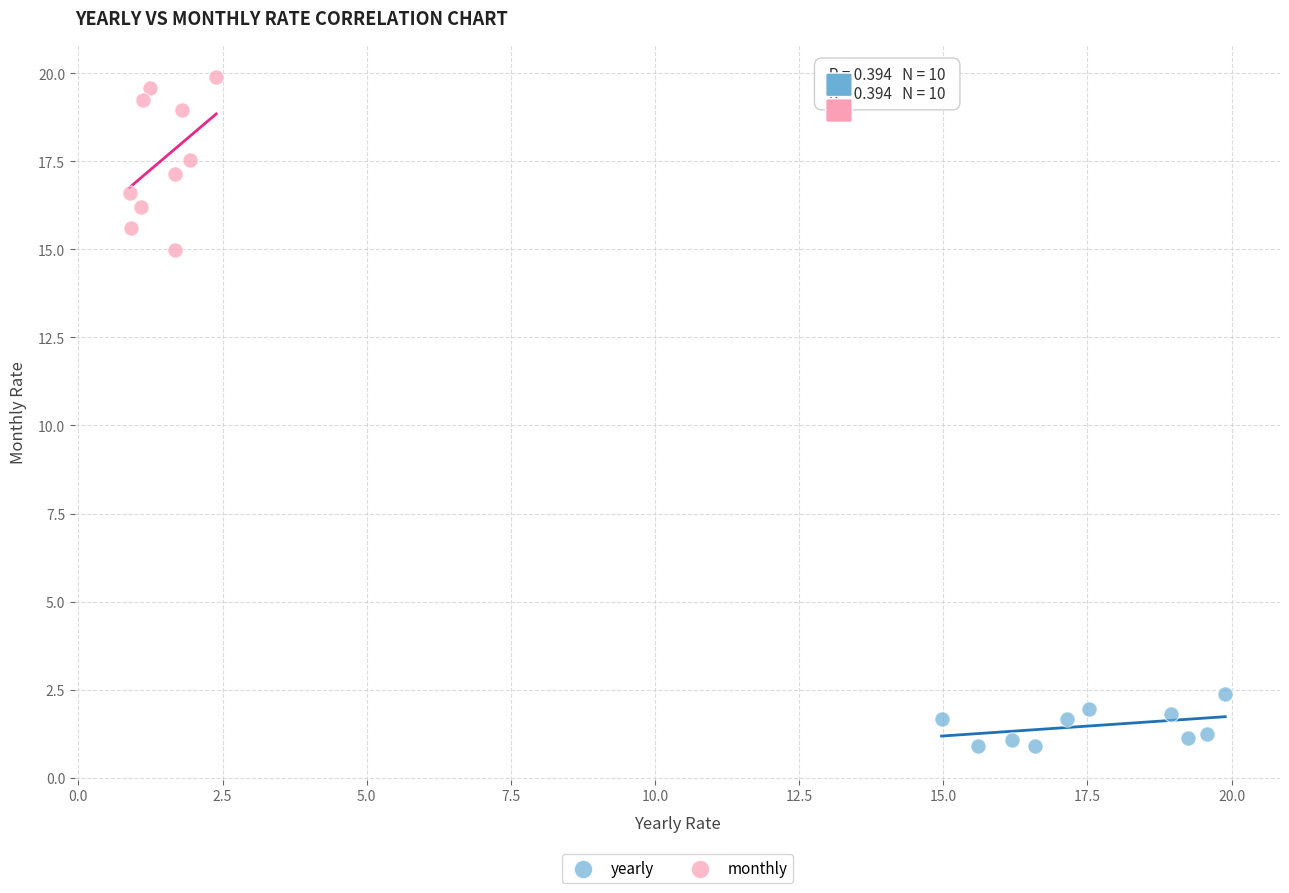

Which series has the largest Y range (max minus min)?

monthly